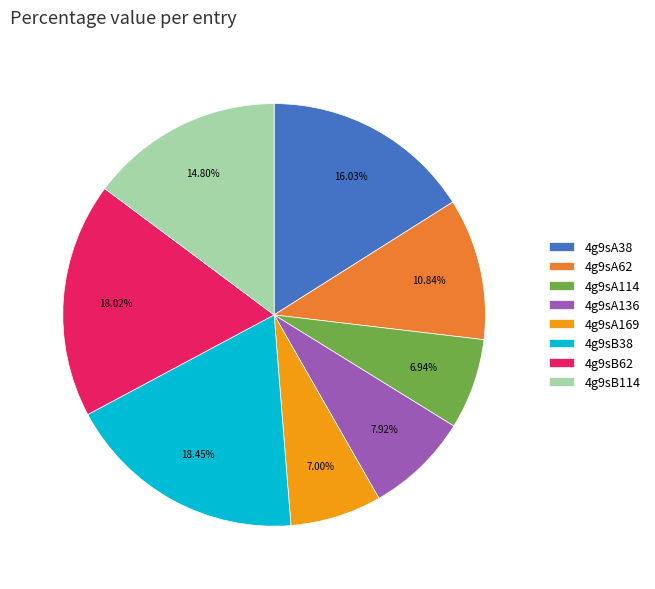

Do 4g9sA62 and 4g9sB38 together represent more than half of the pie?

No